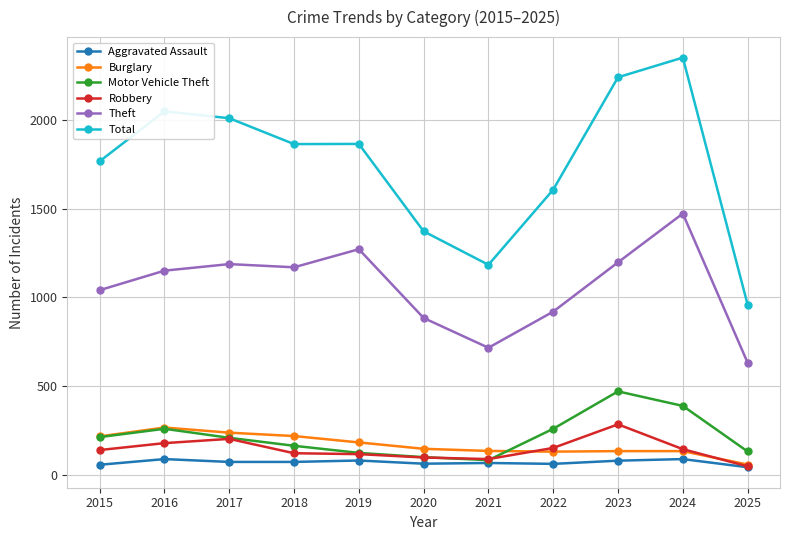

Is this an area chart (filled region under the line)?

No